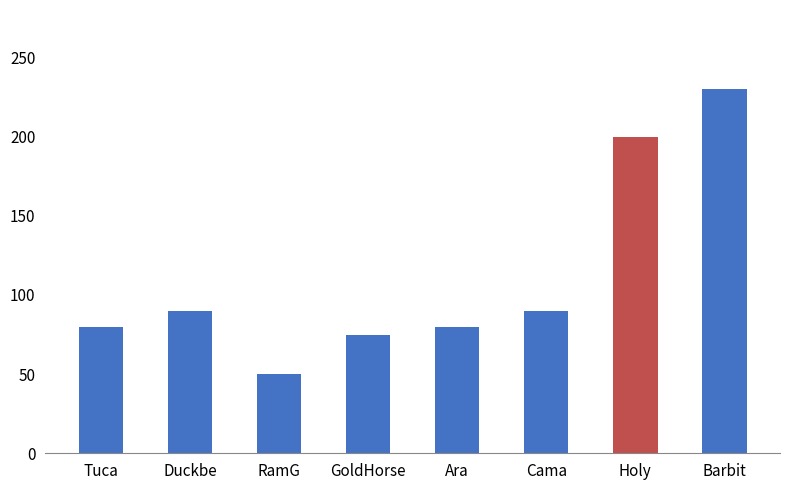

What is the smallest value displayed?

50